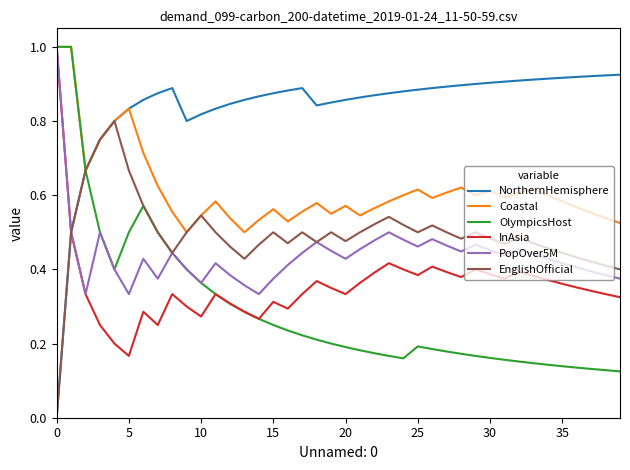

What is the highest value of the InAsia series?

1.0